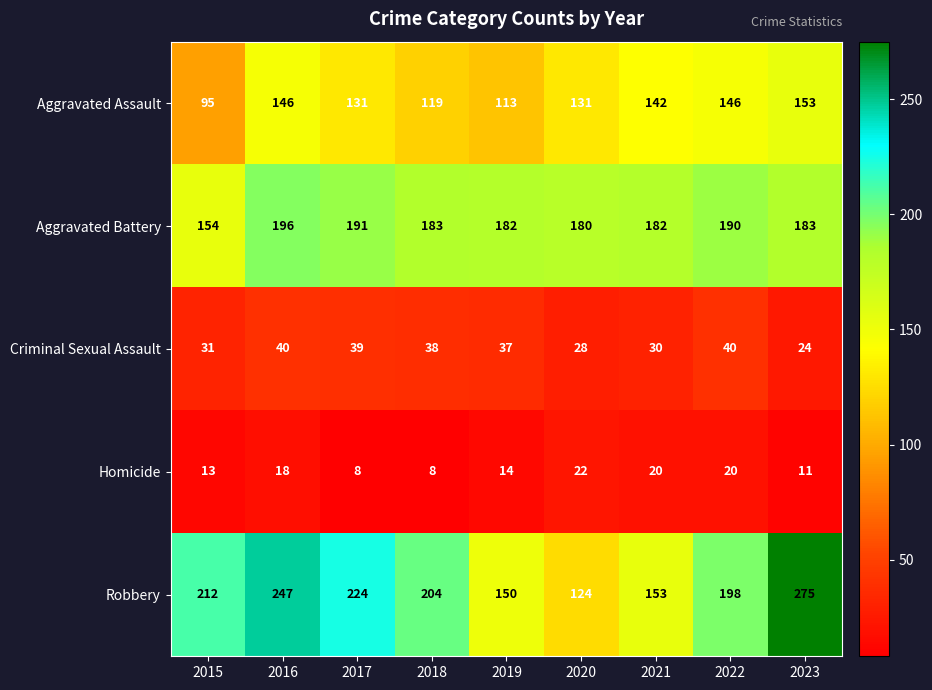

Which series has the widest spread of values?

Robbery